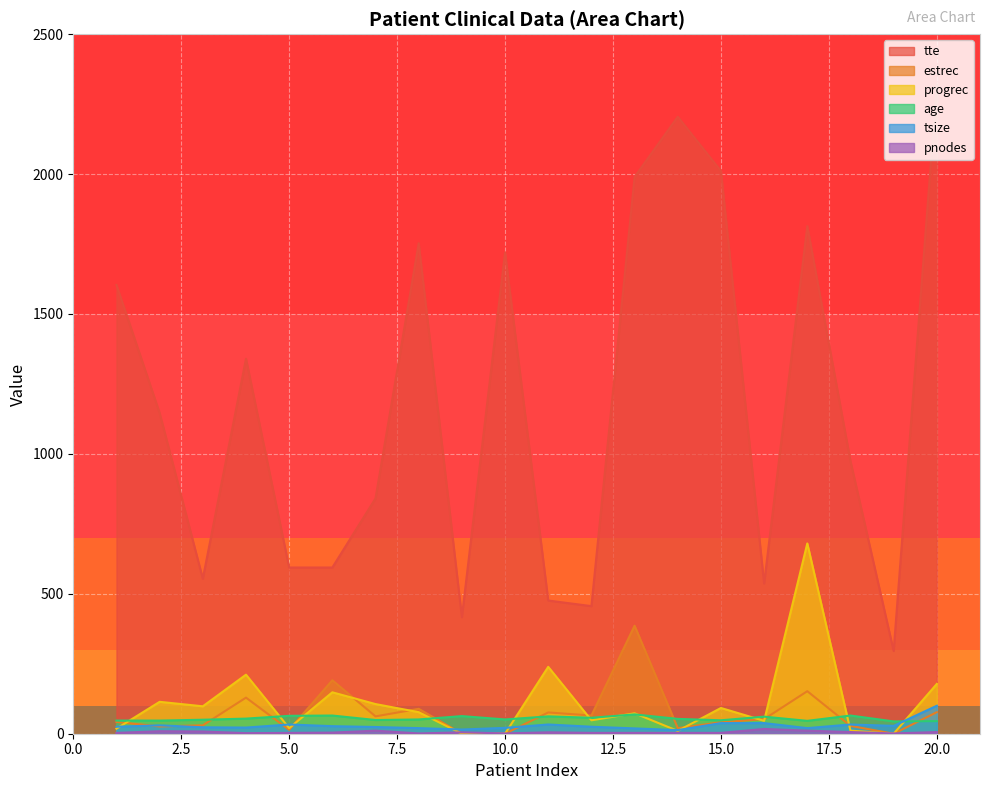

Where is pnodes nearest to the value 9?

2